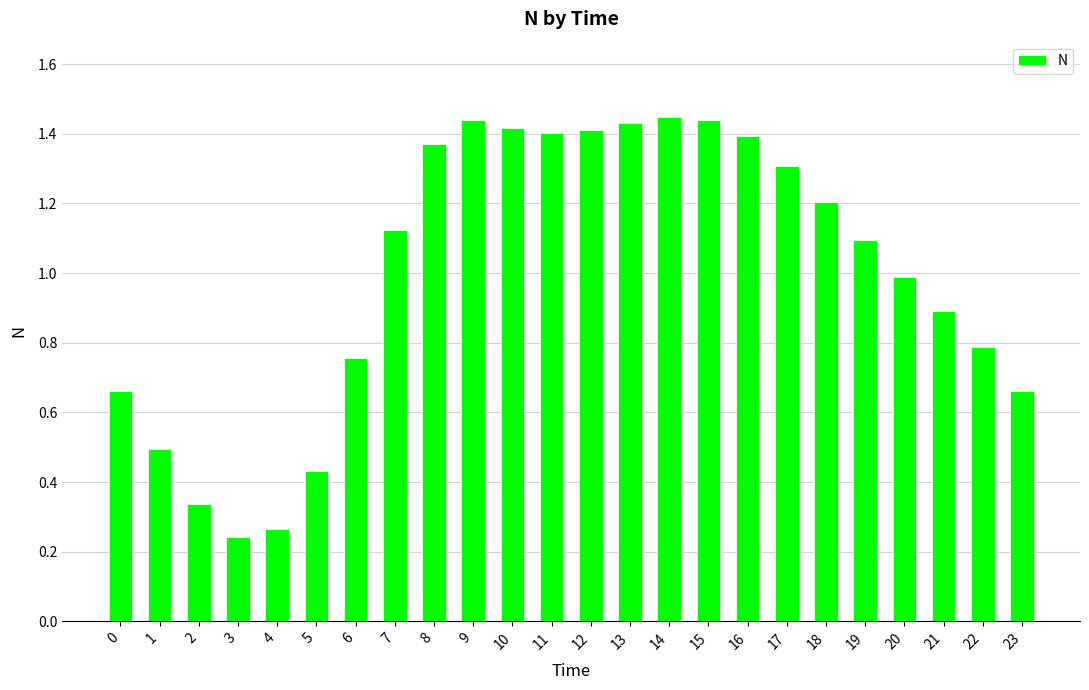

Where is the data nearest to the value 0?

3